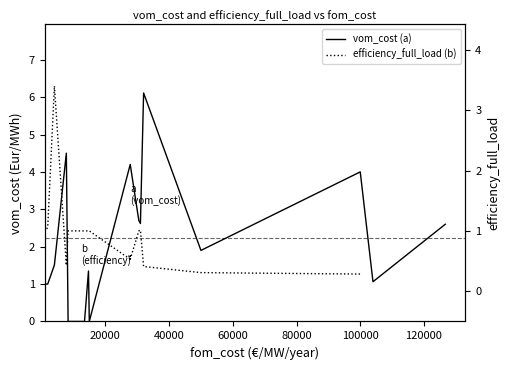

How many values in the vom_cost (a) series exceed 1?

14